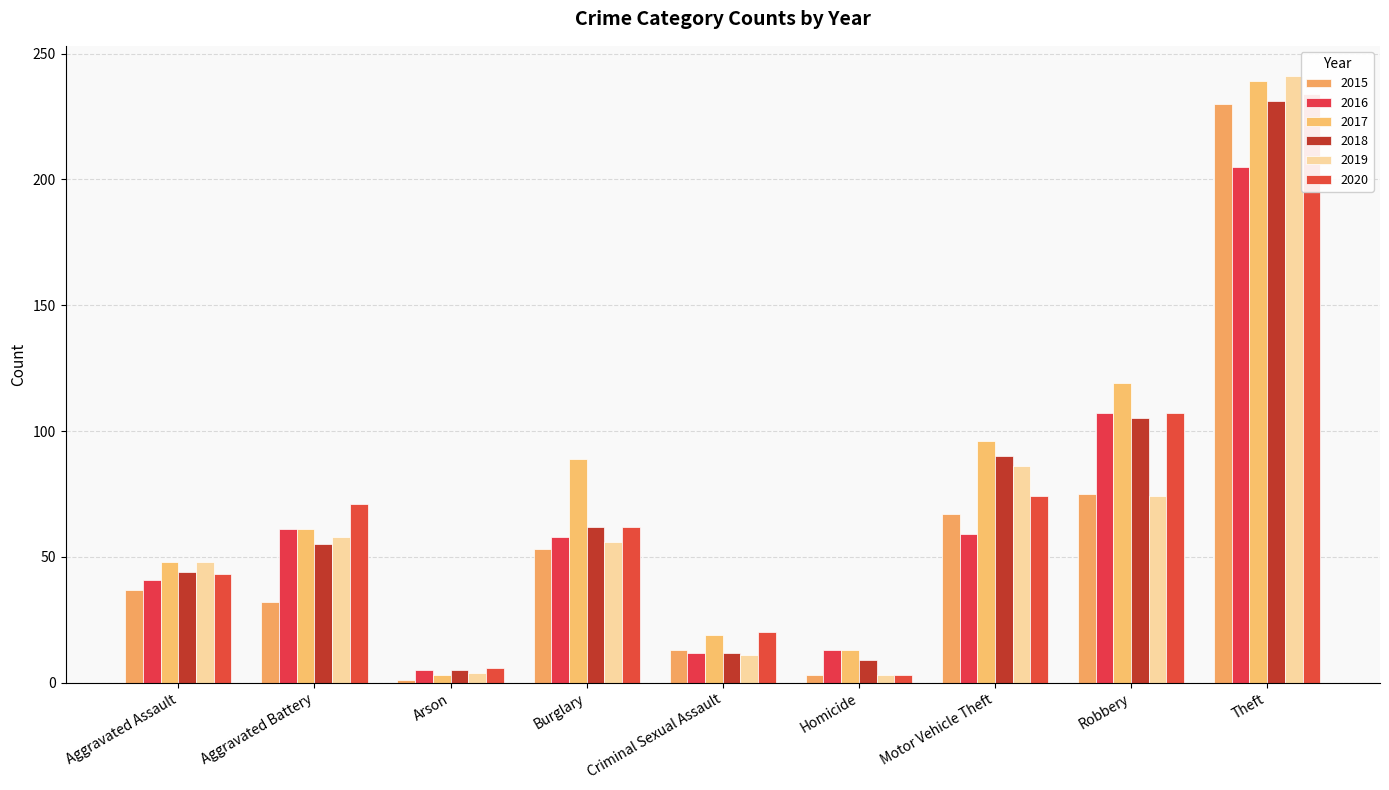

Does the chart contain stacked bars?

No